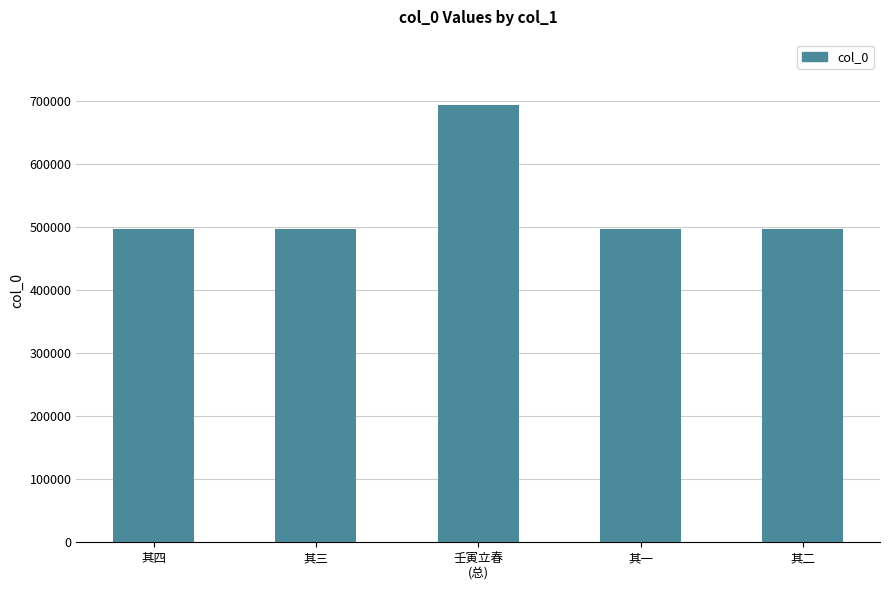

How many distinct data groups are displayed?

1